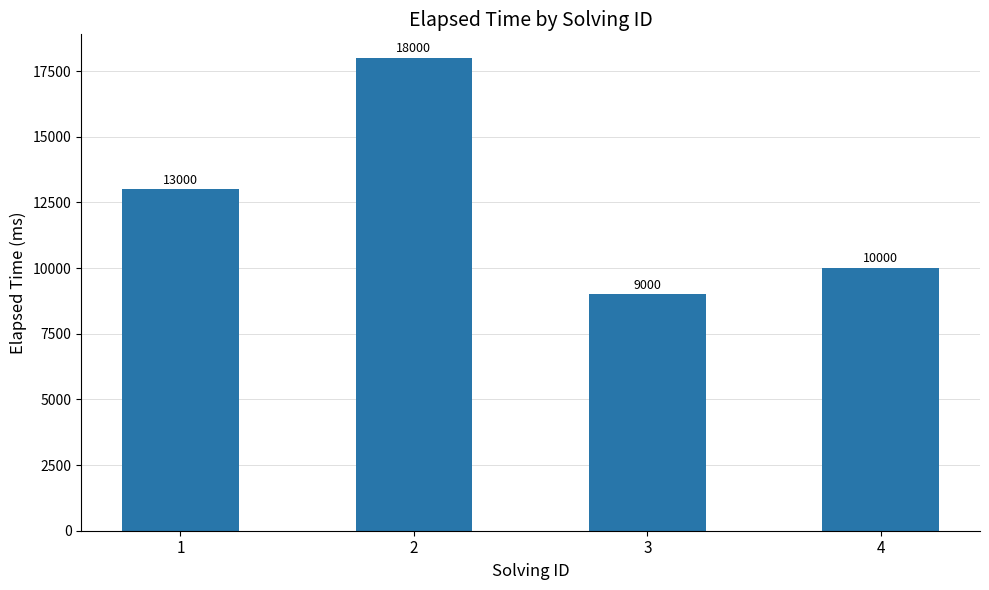

Rank the categories by value from lowest to highest.

3, 4, 1, 2